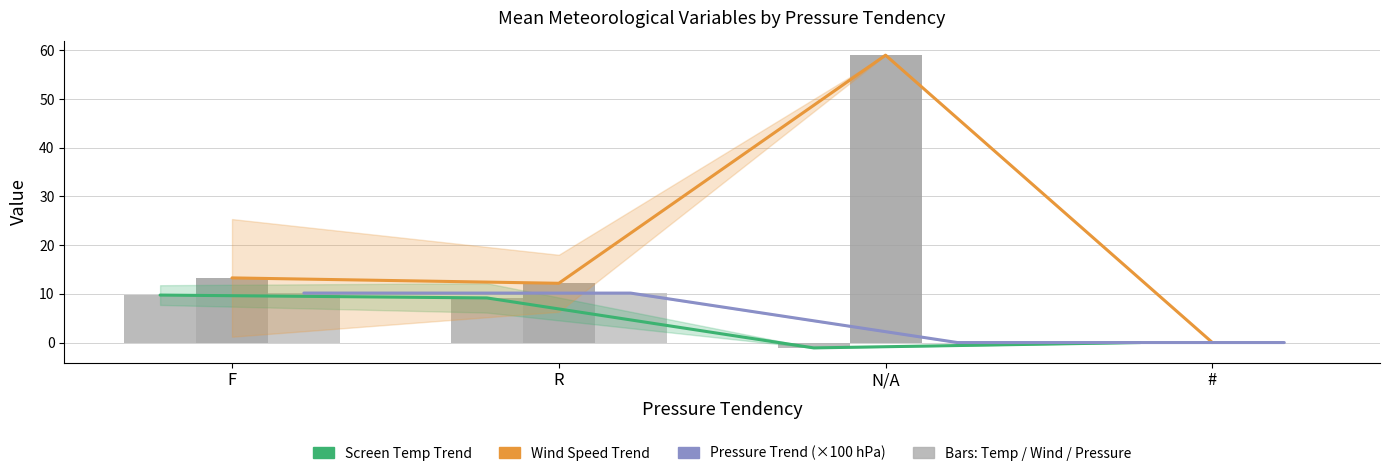

Rank the series at F from lowest to highest value.

Screen Temp Trend, Mean Screen Temperature, Pressure Trend (×100 hPa), Mean Pressure (×100 hPa), Wind Speed Trend, Mean Wind Speed